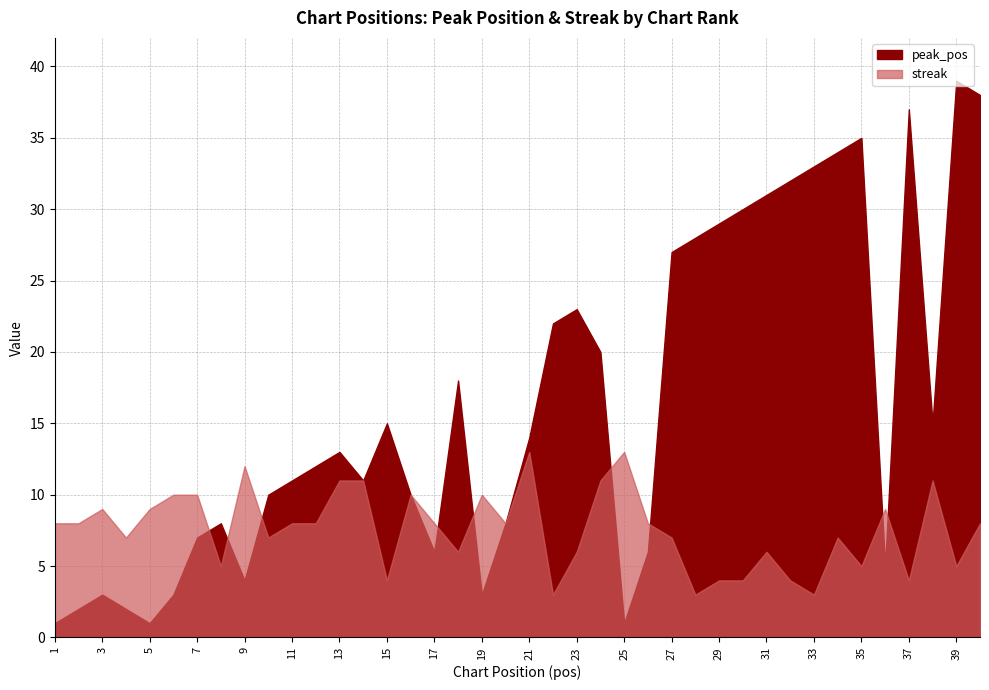

True or false: streak has a value of 10 at 16.

True